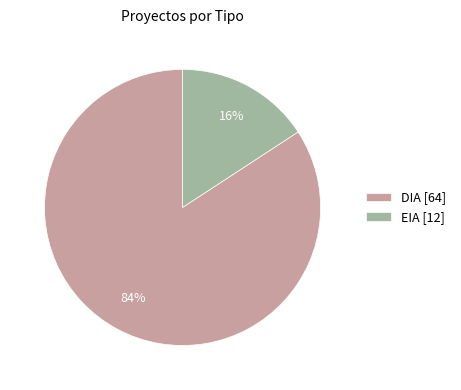

Combined, do EIA [12] and DIA [64] account for over 50%?

Yes